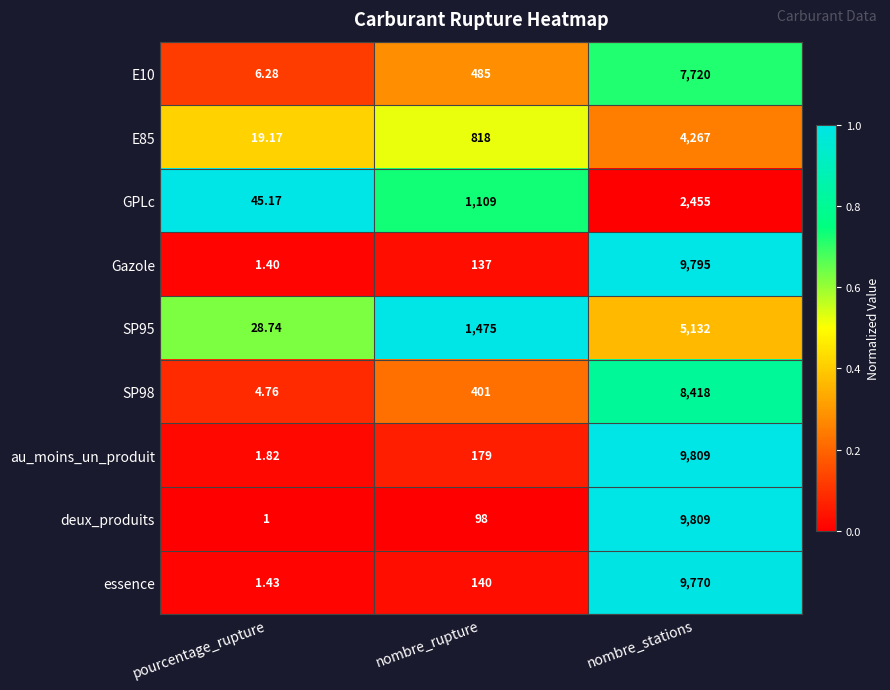

What is the difference between the highest and lowest values at nombre_stations?

7354.0